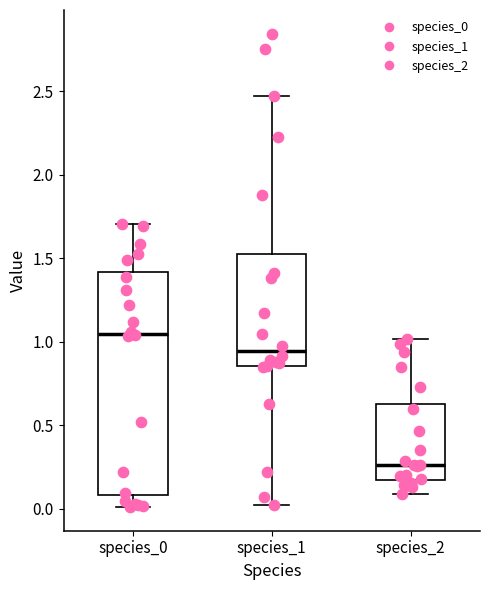

Comparing the boxes themselves (not the whiskers), which one is the tallest?

species_0